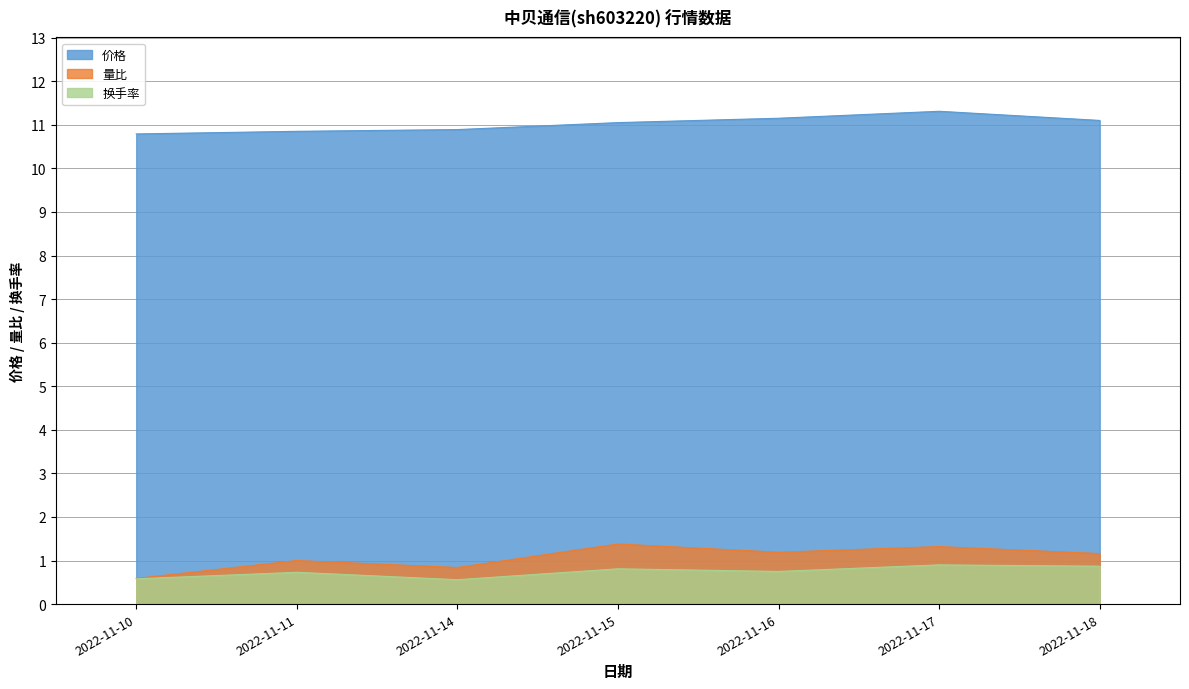

Where is the first local maximum for 量比?

2022-11-11